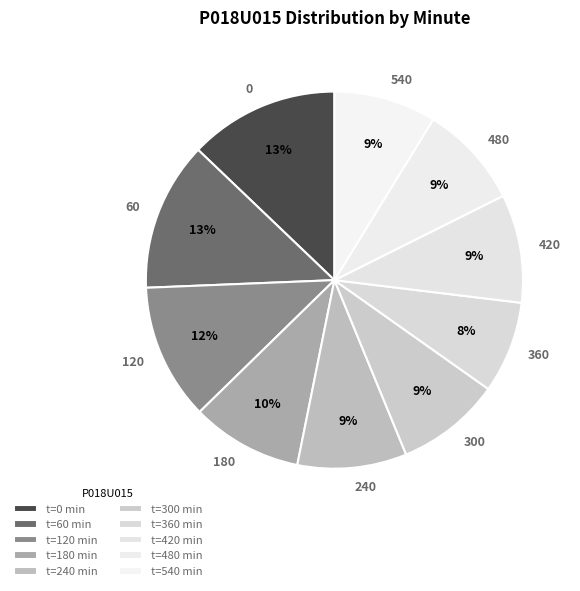

Is there any slice that represents more than half of the pie?

No